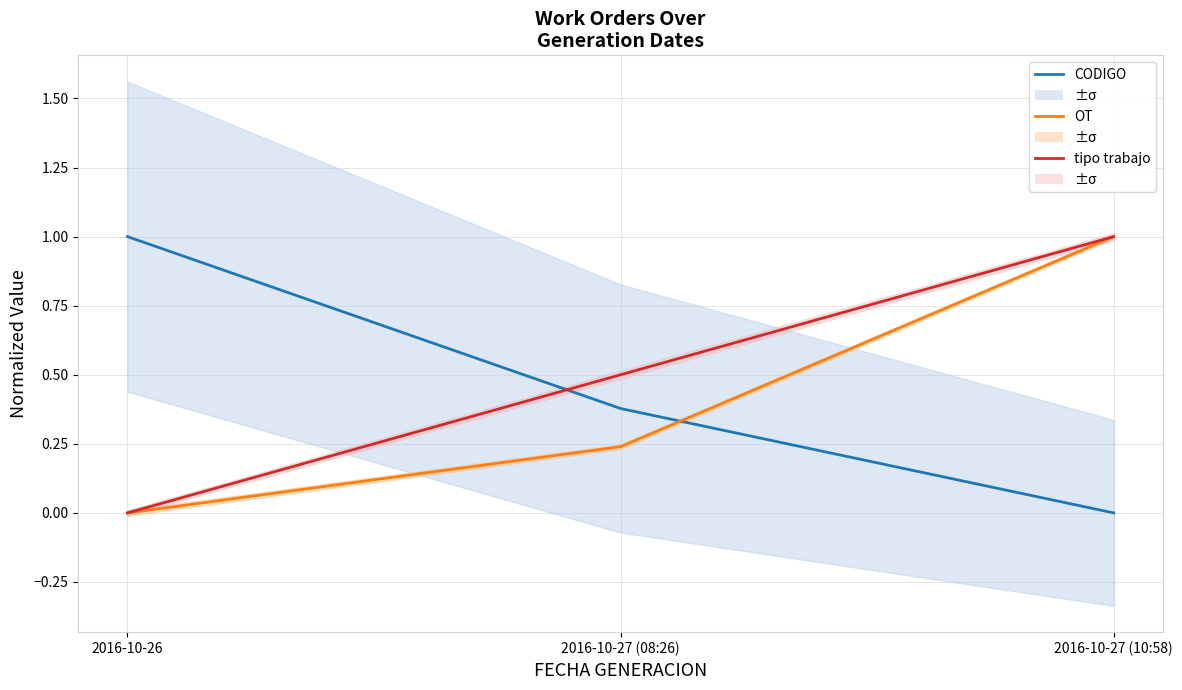

What is the greatest value displayed?

1.0